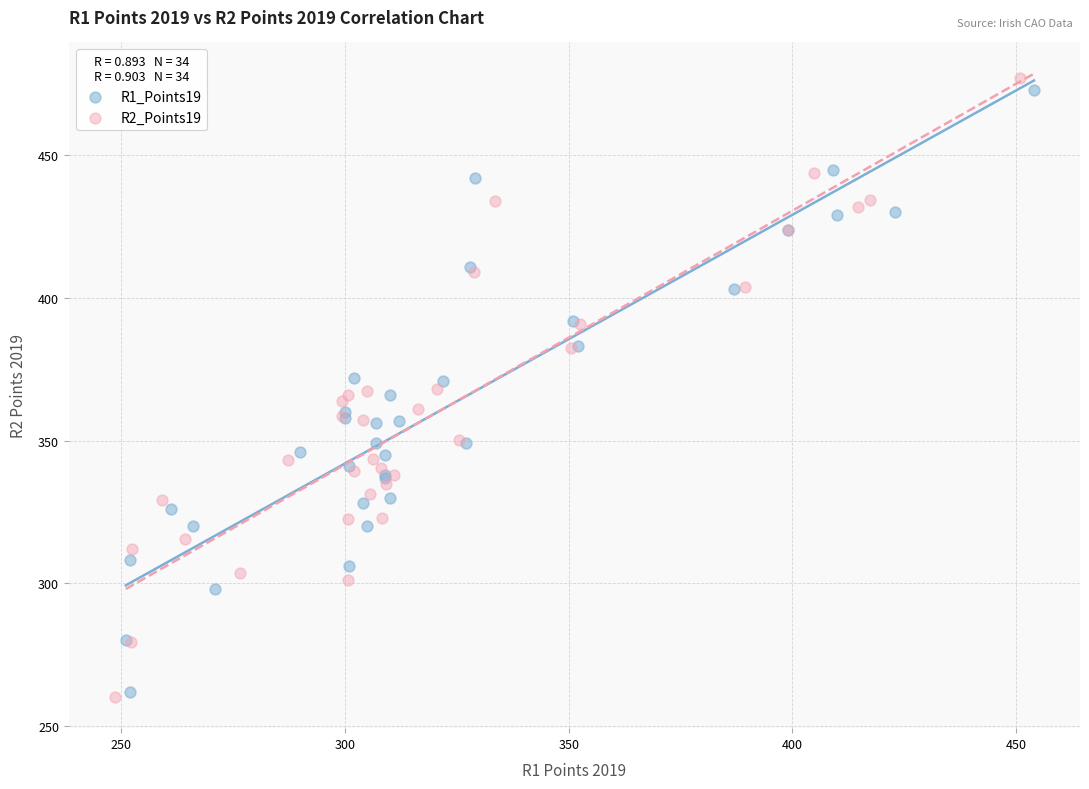

Which series has the largest Y range (max minus min)?

R2_Points19